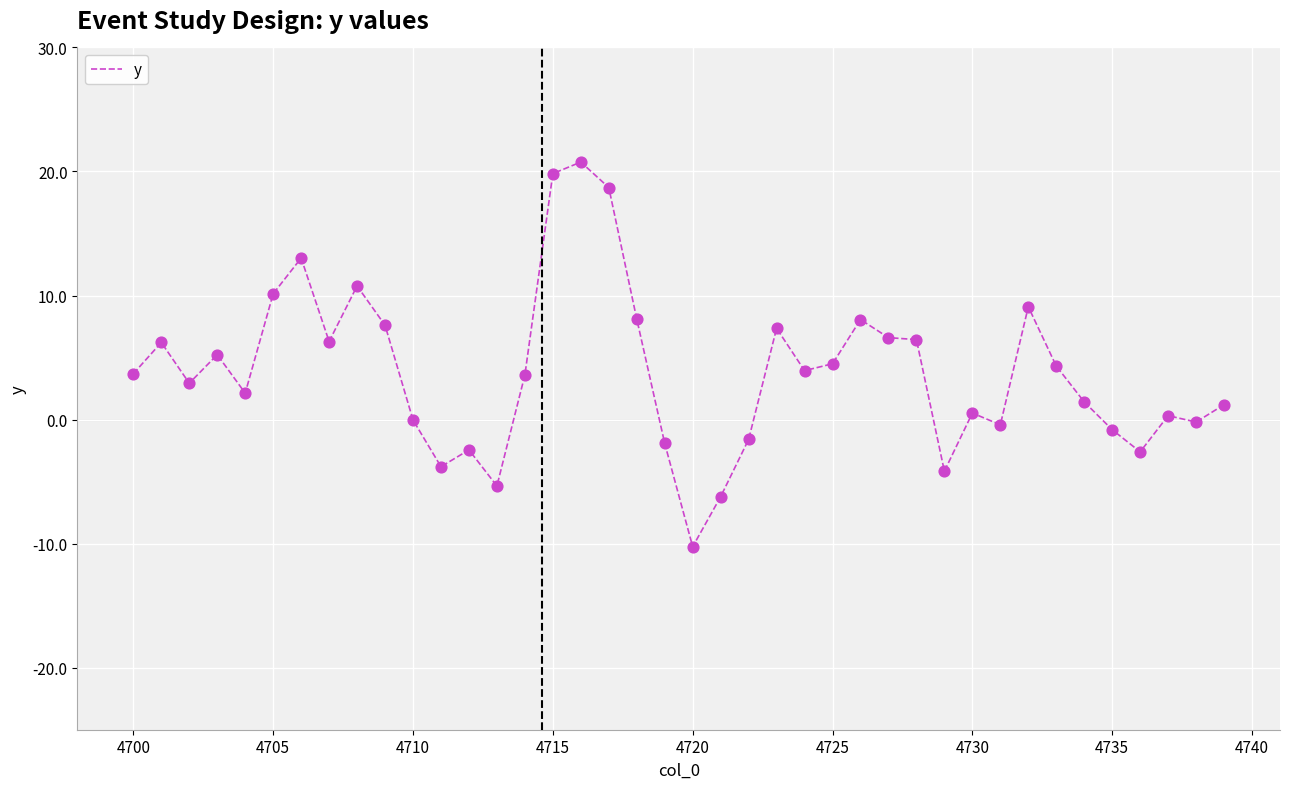

What is the minimum value shown in the chart?

-10.2